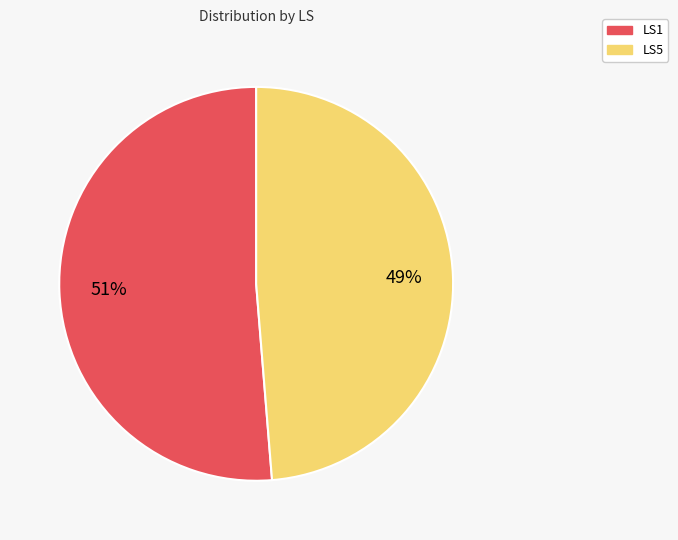

What percentage is the LS5 slice, to the nearest percent?

49%